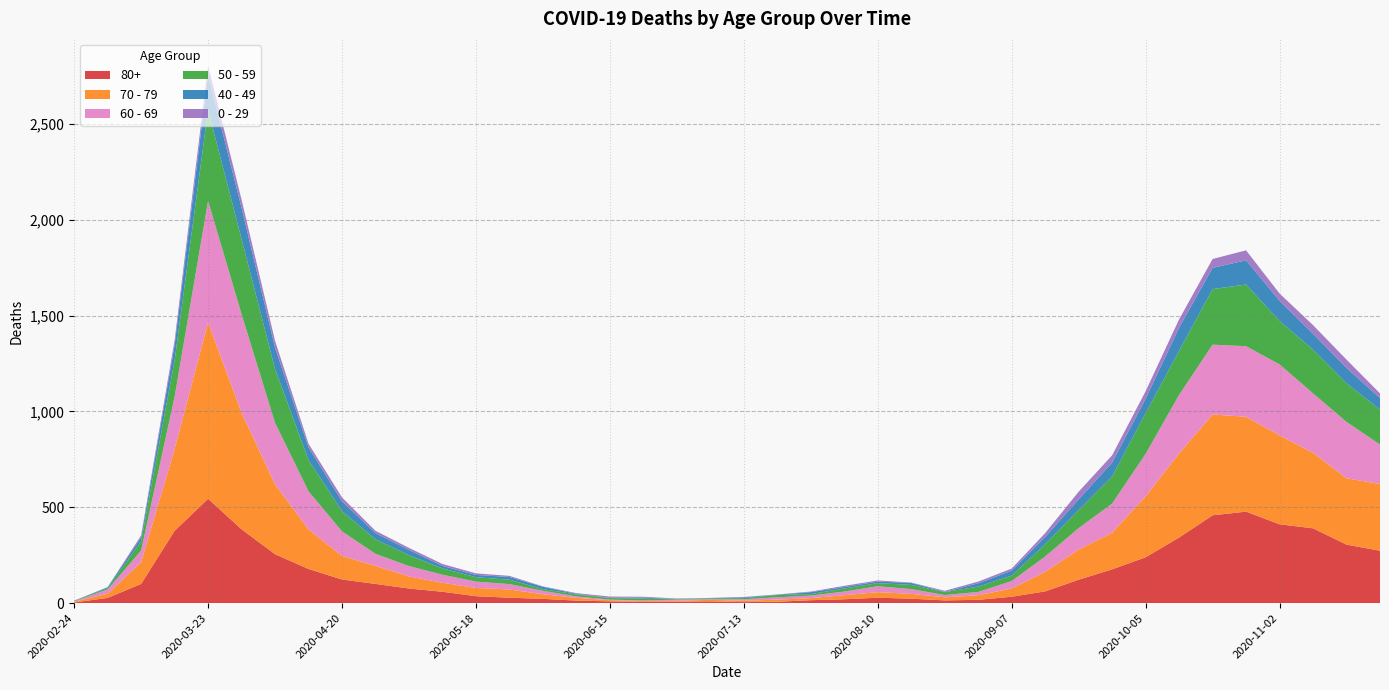

Reading right to left, transcribe all the data shown in this chart.

80+: 2020-11-23=273	2020-11-16=305	2020-11-09=390	2020-11-02=411	2020-10-26=477	2020-10-19=458	2020-10-12=342	2020-10-05=239	2020-09-28=176	2020-09-21=122	2020-09-14=61	2020-09-07=33	2020-08-31=17	2020-08-24=14	2020-08-17=23	2020-08-10=28	2020-08-03=20	2020-07-27=15	2020-07-20=7	2020-07-13=5	2020-07-06=9	2020-06-29=7	2020-06-22=6	2020-06-15=9	2020-06-08=13	2020-06-01=22	2020-05-25=28	2020-05-18=36	2020-05-11=59	2020-05-04=76	2020-04-27=100	2020-04-20=123	2020-04-13=178	2020-04-06=255	2020-03-30=385	2020-03-23=544	2020-03-16=377	2020-03-09=100	2020-03-02=27	2020-02-24=3
70 - 79: 2020-11-23=348	2020-11-16=346	2020-11-09=394	2020-11-02=464	2020-10-26=495	2020-10-19=526	2020-10-12=439	2020-10-05=318	2020-09-28=191	2020-09-21=157	2020-09-14=102	2020-09-07=43	2020-08-31=24	2020-08-24=16	2020-08-17=25	2020-08-10=29	2020-08-03=21	2020-07-27=11	2020-07-20=11	2020-07-13=7	2020-07-06=8	2020-06-29=5	2020-06-22=5	2020-06-15=6	2020-06-08=14	2020-06-01=24	2020-05-25=43	2020-05-18=43	2020-05-11=47	2020-05-04=63	2020-04-27=94	2020-04-20=123	2020-04-13=206	2020-04-06=365	2020-03-30=608	2020-03-23=920	2020-03-16=427	2020-03-09=113	2020-03-02=22	2020-02-24=4
60 - 69: 2020-11-23=206	2020-11-16=294	2020-11-09=310	2020-11-02=370	2020-10-26=368	2020-10-19=364	2020-10-12=305	2020-10-05=221	2020-09-28=152	2020-09-21=112	2020-09-14=80	2020-09-07=39	2020-08-31=17	2020-08-24=12	2020-08-17=25	2020-08-10=31	2020-08-03=19	2020-07-27=13	2020-07-20=12	2020-07-13=8	2020-07-06=3	2020-06-29=6	2020-06-22=3	2020-06-15=3	2020-06-08=8	2020-06-01=18	2020-05-25=28	2020-05-18=33	2020-05-11=42	2020-05-04=54	2020-04-27=63	2020-04-20=128	2020-04-13=199	2020-04-06=320	2020-03-30=514	2020-03-23=634	2020-03-16=272	2020-03-09=61	2020-03-02=22	2020-02-24=2
50 - 59: 2020-11-23=182	2020-11-16=202	2020-11-09=228	2020-11-02=227	2020-10-26=322	2020-10-19=290	2020-10-12=230	2020-10-05=212	2020-09-28=142	2020-09-21=95	2020-09-14=64	2020-09-07=28	2020-08-31=28	2020-08-24=15	2020-08-17=22	2020-08-10=16	2020-08-03=16	2020-07-27=8	2020-07-20=12	2020-07-13=6	2020-07-06=5	2020-06-29=3	2020-06-22=9	2020-06-15=8	2020-06-08=10	2020-06-01=9	2020-05-25=23	2020-05-18=23	2020-05-11=33	2020-05-04=57	2020-04-27=75	2020-04-20=106	2020-04-13=163	2020-04-06=281	2020-03-30=392	2020-03-23=475	2020-03-16=190	2020-03-09=48	2020-03-02=7	2020-02-24=3
40 - 49: 2020-11-23=60	2020-11-16=80	2020-11-09=83	2020-11-02=105	2020-10-26=126	2020-10-19=111	2020-10-12=120	2020-10-05=76	2020-09-28=72	2020-09-21=55	2020-09-14=38	2020-09-07=26	2020-08-31=17	2020-08-24=2	2020-08-17=10	2020-08-10=8	2020-08-03=8	2020-07-27=10	2020-07-20=2	2020-07-13=4	2020-07-06=1	2020-06-29=1	2020-06-22=5	2020-06-15=2	2020-06-08=3	2020-06-01=12	2020-05-25=14	2020-05-18=12	2020-05-11=13	2020-05-04=27	2020-04-27=33	2020-04-20=51	2020-04-13=66	2020-04-06=111	2020-03-30=163	2020-03-23=183	2020-03-16=79	2020-03-09=21	2020-03-02=5	2020-02-24=0
0 - 29: 2020-11-23=25	2020-11-16=43	2020-11-09=45	2020-11-02=38	2020-10-26=52	2020-10-19=46	2020-10-12=44	2020-10-05=39	2020-09-28=38	2020-09-21=40	2020-09-14=20	2020-09-07=11	2020-08-31=9	2020-08-24=5	2020-08-17=2	2020-08-10=6	2020-08-03=6	2020-07-27=3	2020-07-20=1	2020-07-13=2	2020-07-06=1	2020-06-29=2	2020-06-22=5	2020-06-15=6	2020-06-08=4	2020-06-01=2	2020-05-25=6	2020-05-18=8	2020-05-11=10	2020-05-04=11	2020-04-27=12	2020-04-20=20	2020-04-13=19	2020-04-06=36	2020-03-30=42	2020-03-23=47	2020-03-16=25	2020-03-09=10	2020-03-02=0	2020-02-24=1